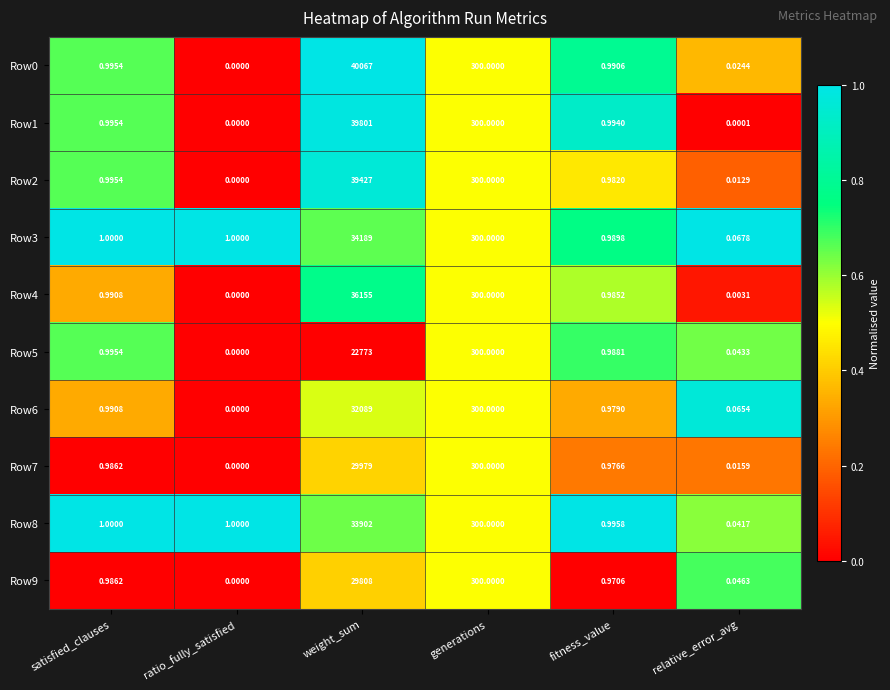

What is the greatest value displayed?

40067.0